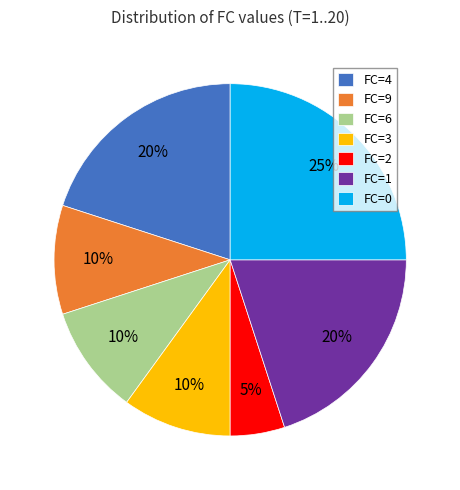

To the nearest percent, what is the difference between the largest and smallest slice percentages?

20%